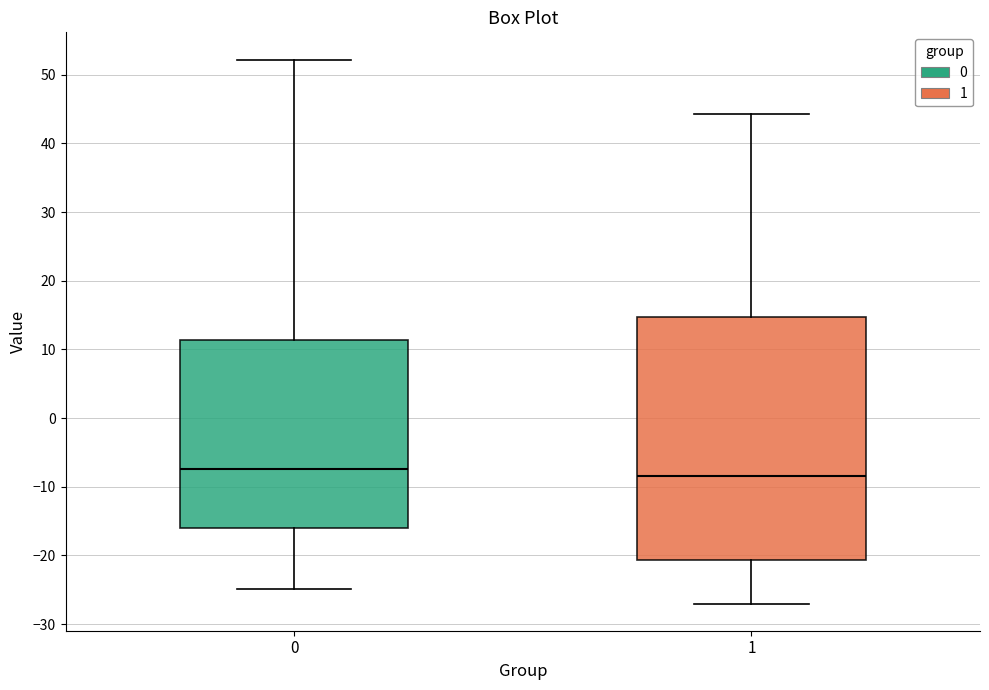

Reading left to right, transcribe this box plot: for each box, give where its median line is, the range the box spans, and where its two whiskers end, as read against the y-axis. The values are not printed on the chart, so give them approximately, as read against the axis.

0: median -7, box -16 to 11, whiskers -25 to 52
1: median -8, box -21 to 15, whiskers -27 to 44